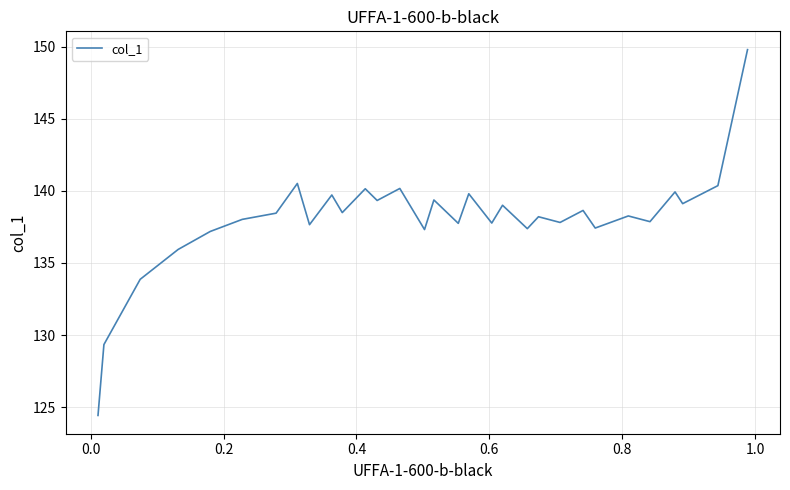

Count the number of categories in the chart.

31